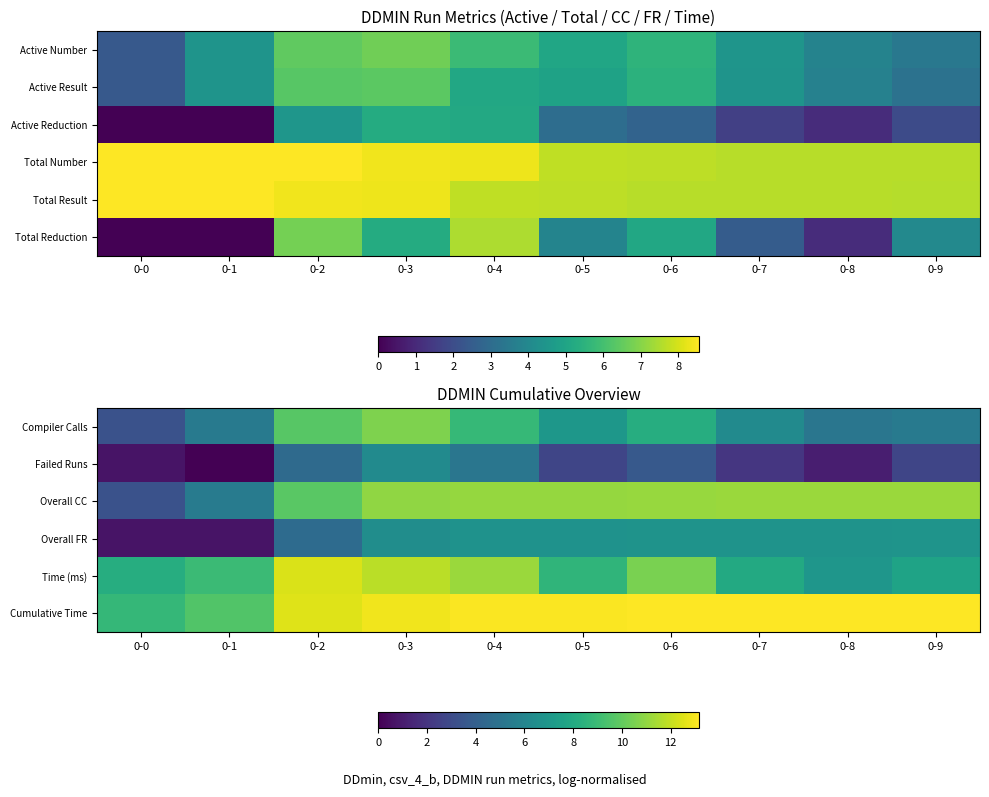

What is the sum of the Overall FR values at 0-6 and 0-0?

7.5